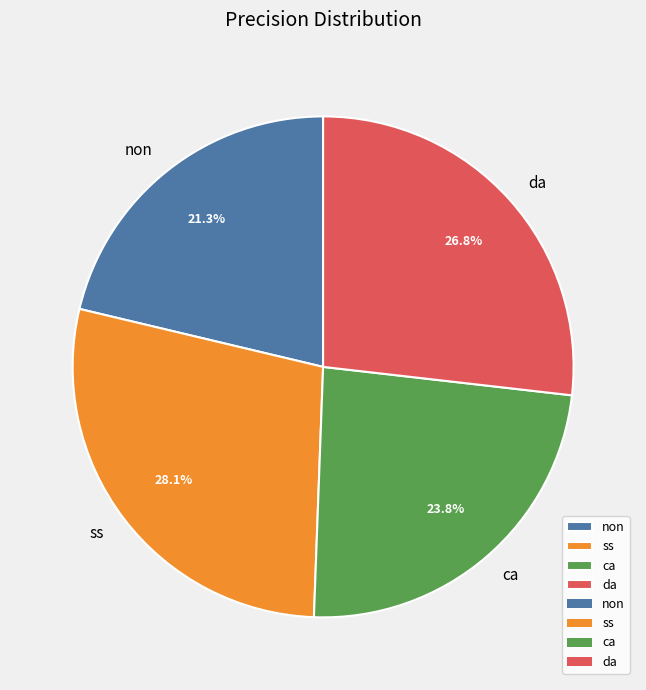

Does da represent more than half of the total?

No